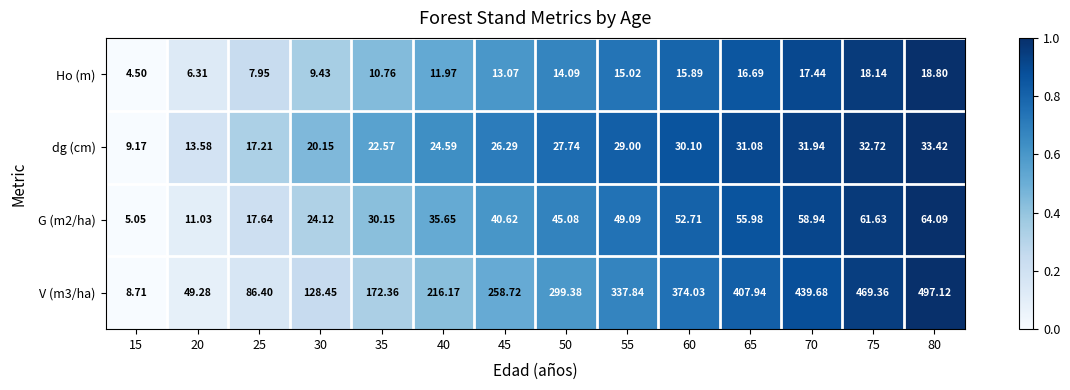

Is the value of G (m2/ha) at 45 greater than the value of Ho (m) at 40?

Yes